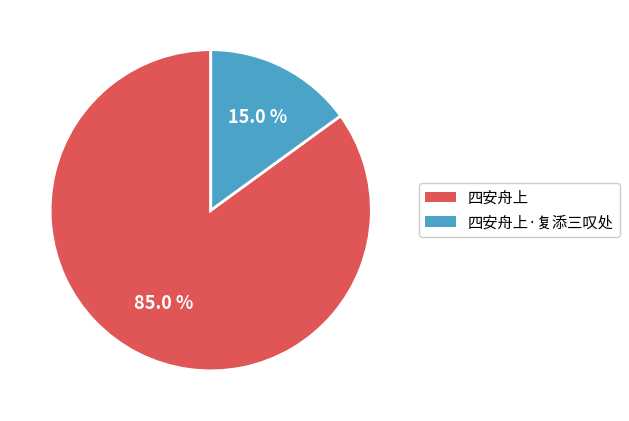

Is it true that 四安舟上·复添三叹处 is 1% of the pie?

False